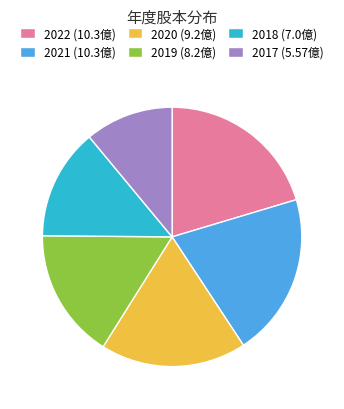

Which has a higher value, 2017 or 2020?

2020